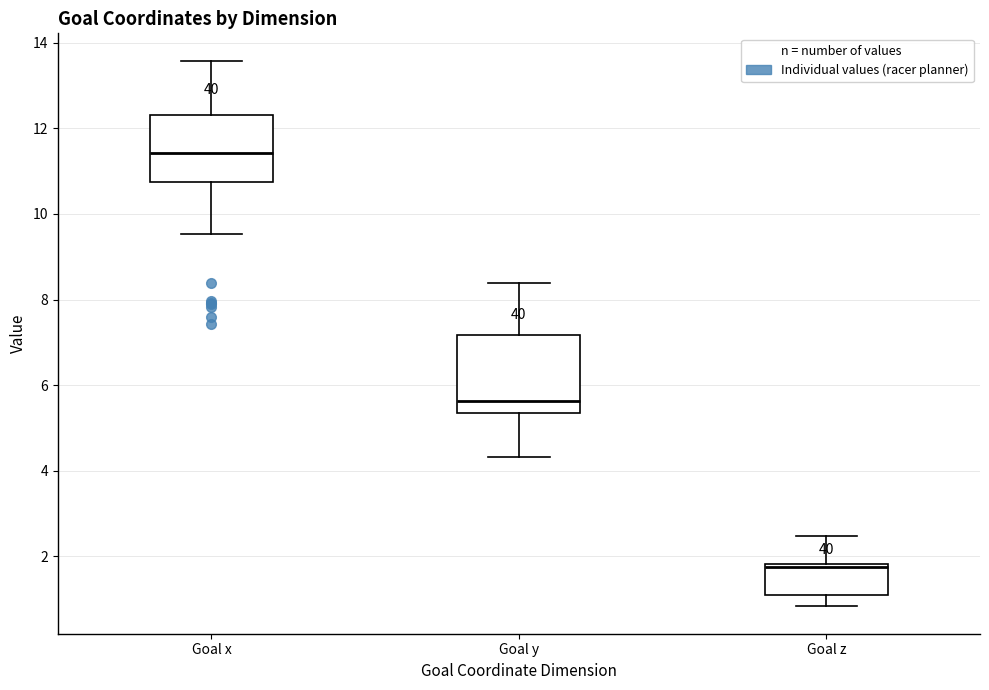

Reading left to right, transcribe this box plot: for each box, give where its median line is, the range the box spans, and where its two whiskers end, as read against the y-axis. The values are not printed on the chart, so give them approximately, as read against the axis.

Goal x: median 11.4, box 10.8 to 12.4, whiskers 9.6 to 13.6
Goal y: median 5.6, box 5.4 to 7.2, whiskers 4.4 to 8.4
Goal z: median 1.8 (just below the box's upper edge), box 1.0 to 1.8, whiskers 0.8 to 2.4